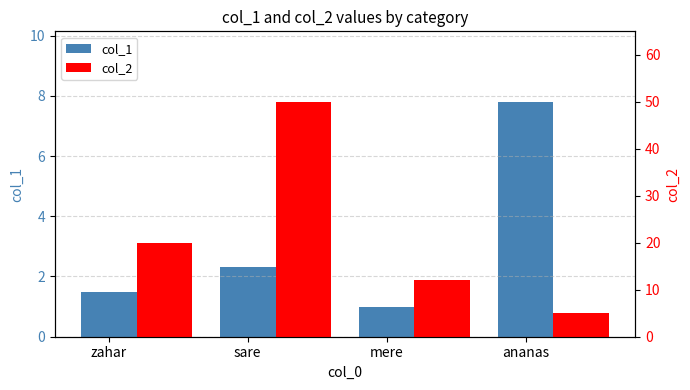

Is the value of col_2 at zahar greater than the value of col_1 at sare?

Yes